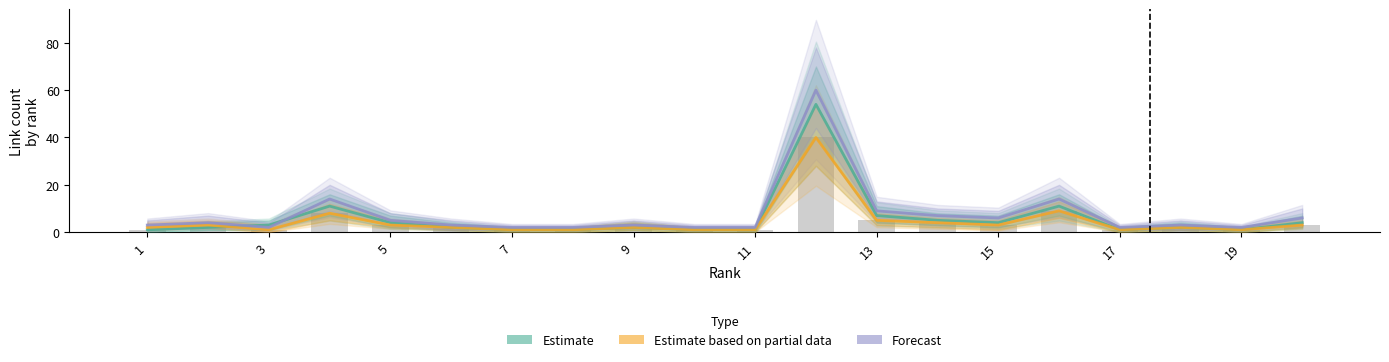

Rank the series by their maximum value, from lowest to highest.

Estimate based on partial data, Estimate, Forecast